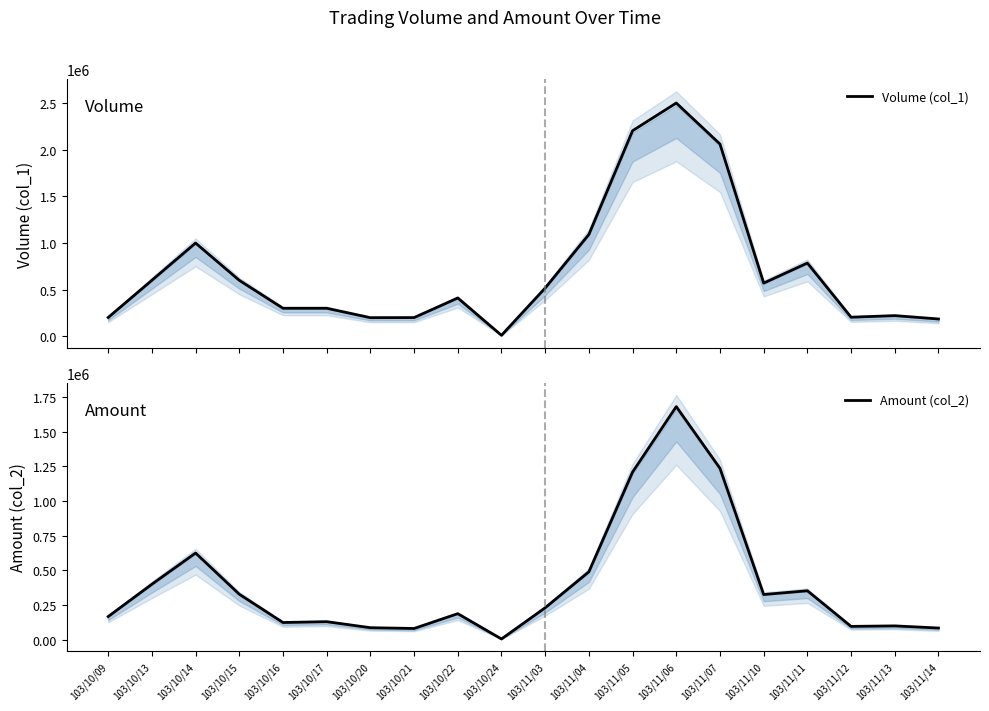

At which category does Amount (col_2) reach its first local valley?

103/10/16